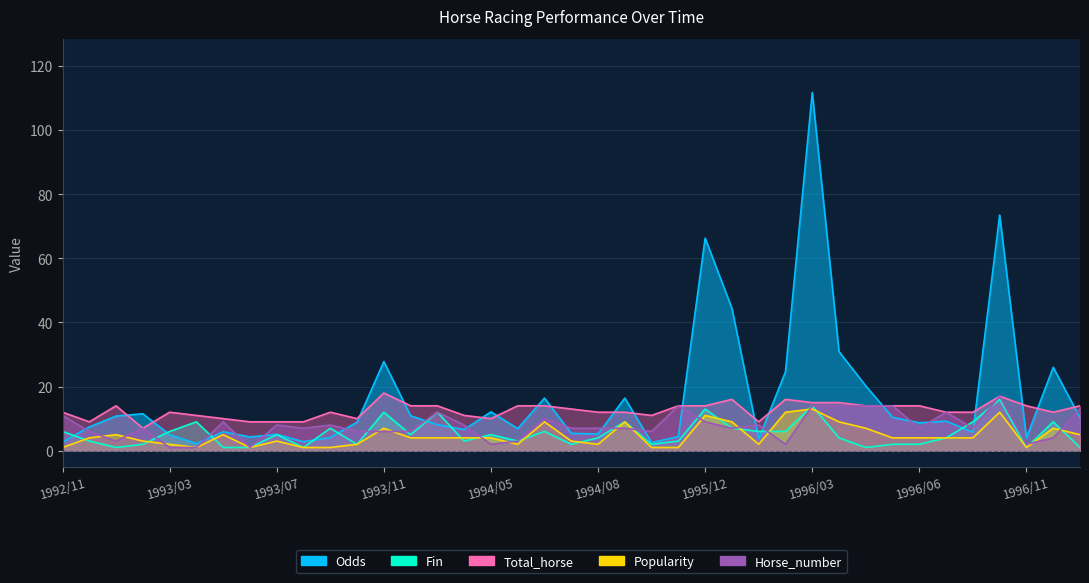

At which category does Fin reach its first local valley?

1992/12/06